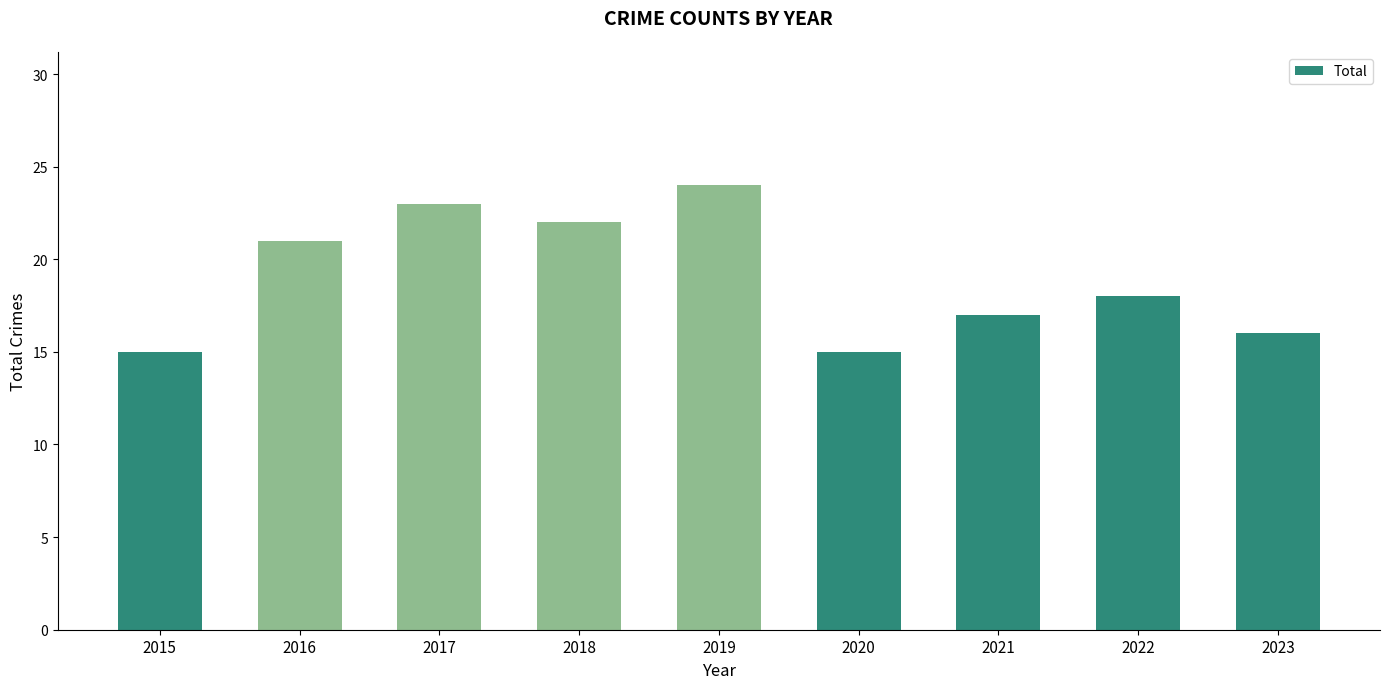

Which has a higher value, 2016 or 2015?

2016